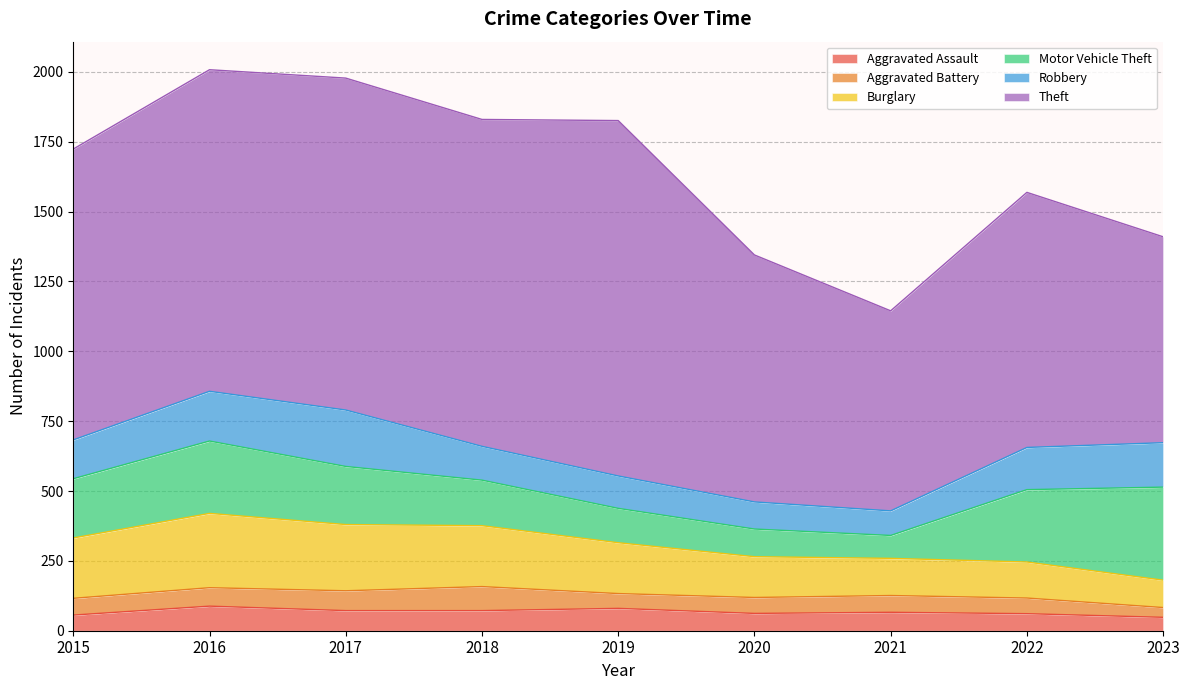

What value does the Robbery series have at 2015?

139